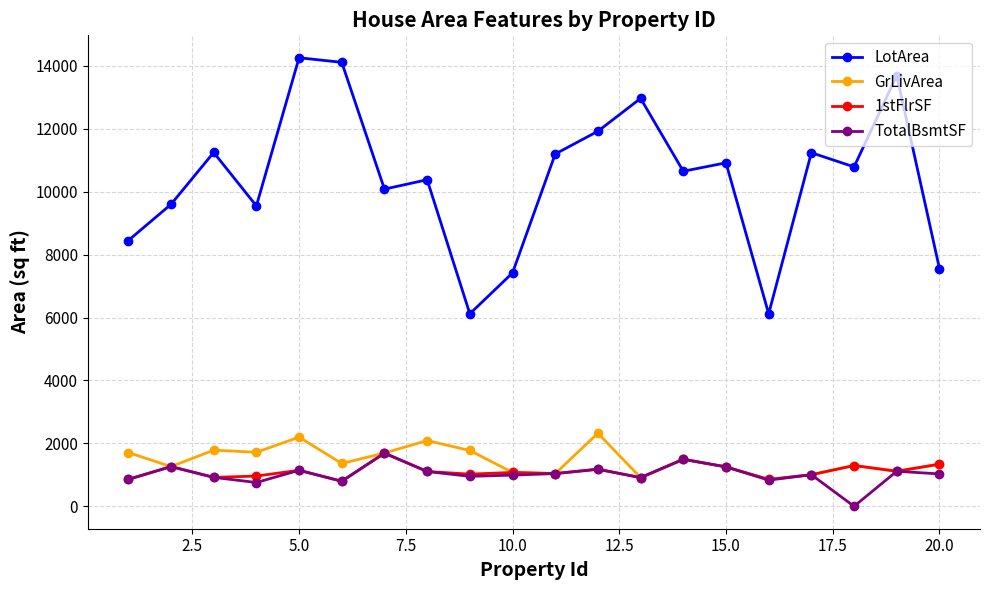

What is the maximum value for LotArea?

14260